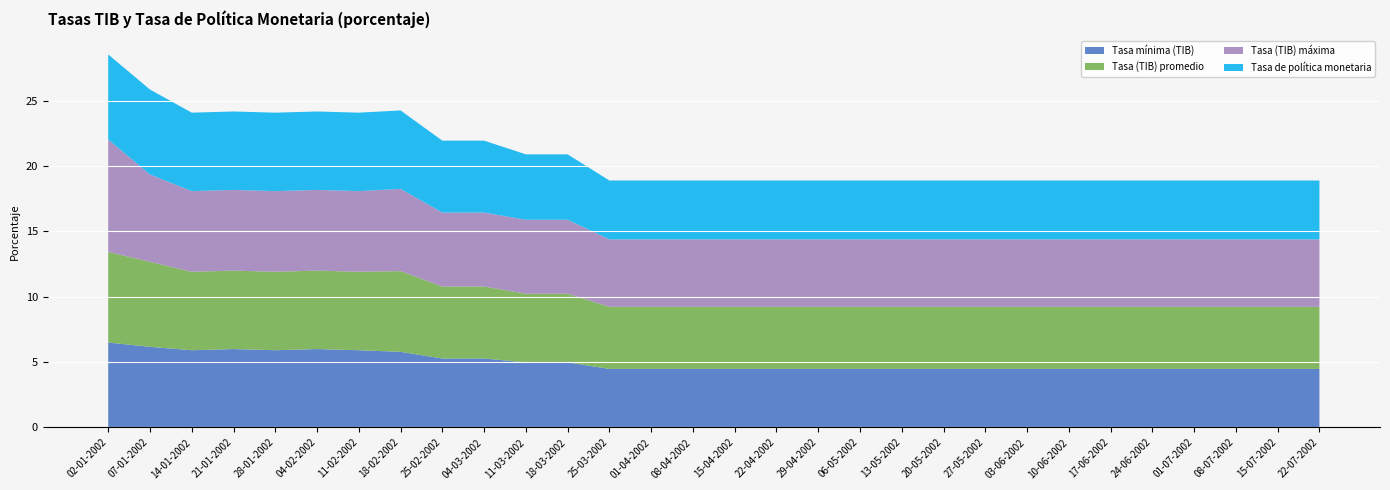

Reading right to left, what are all the values shown in this chart?

Tasa mínima (TIB): 4.5	4.5	4.5	4.5	4.5	4.5	4.5	4.5	4.5	4.5	4.5	4.5	4.5	4.5	4.5	4.5	4.5	4.5	5.0	5.0	5.3	5.3	5.8	5.9	6.0	5.9	6.0	5.9	6.2	6.5
Tasa (TIB) promedio: 4.8	4.8	4.8	4.8	4.8	4.8	4.8	4.8	4.8	4.8	4.8	4.8	4.8	4.8	4.8	4.8	4.8	4.8	5.2	5.2	5.5	5.5	6.2	6.0	6.0	6.0	6.0	6.0	6.5	6.9
Tasa (TIB) máxima: 5.2	5.2	5.2	5.2	5.2	5.2	5.2	5.2	5.2	5.2	5.2	5.2	5.2	5.2	5.2	5.2	5.2	5.2	5.7	5.7	5.7	5.7	6.3	6.2	6.2	6.2	6.2	6.2	6.7	8.6
Tasa de política monetaria: 4.5	4.5	4.5	4.5	4.5	4.5	4.5	4.5	4.5	4.5	4.5	4.5	4.5	4.5	4.5	4.5	4.5	4.5	5.0	5.0	5.5	5.5	6.0	6.0	6.0	6.0	6.0	6.0	6.5	6.5